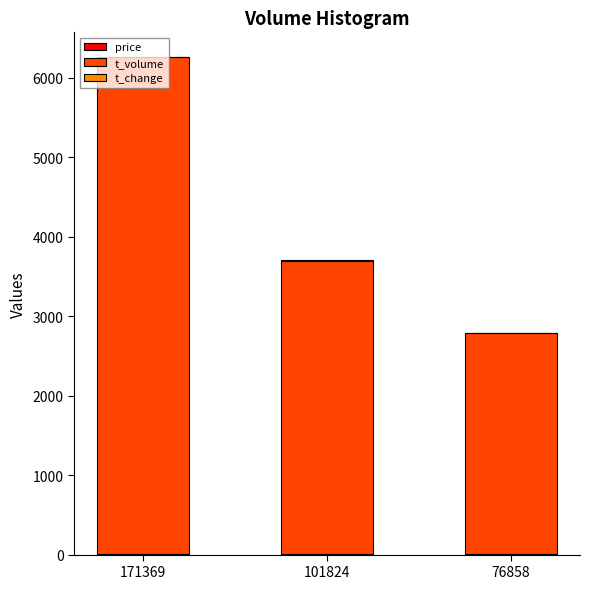

The value of price at 101824 is 1.8. True or false?

False